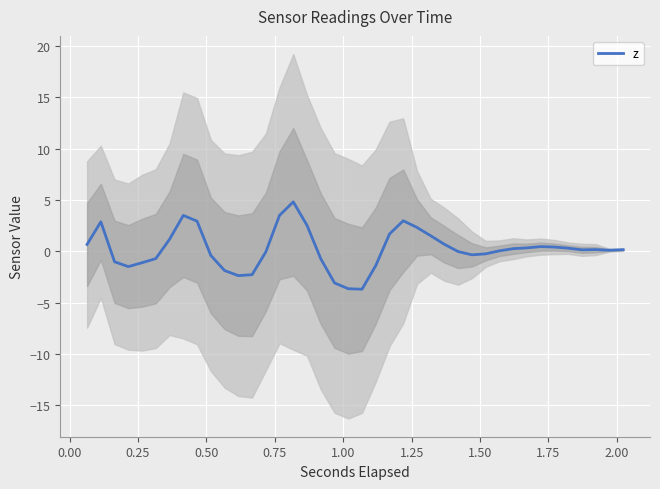

What is the average value?

0.2